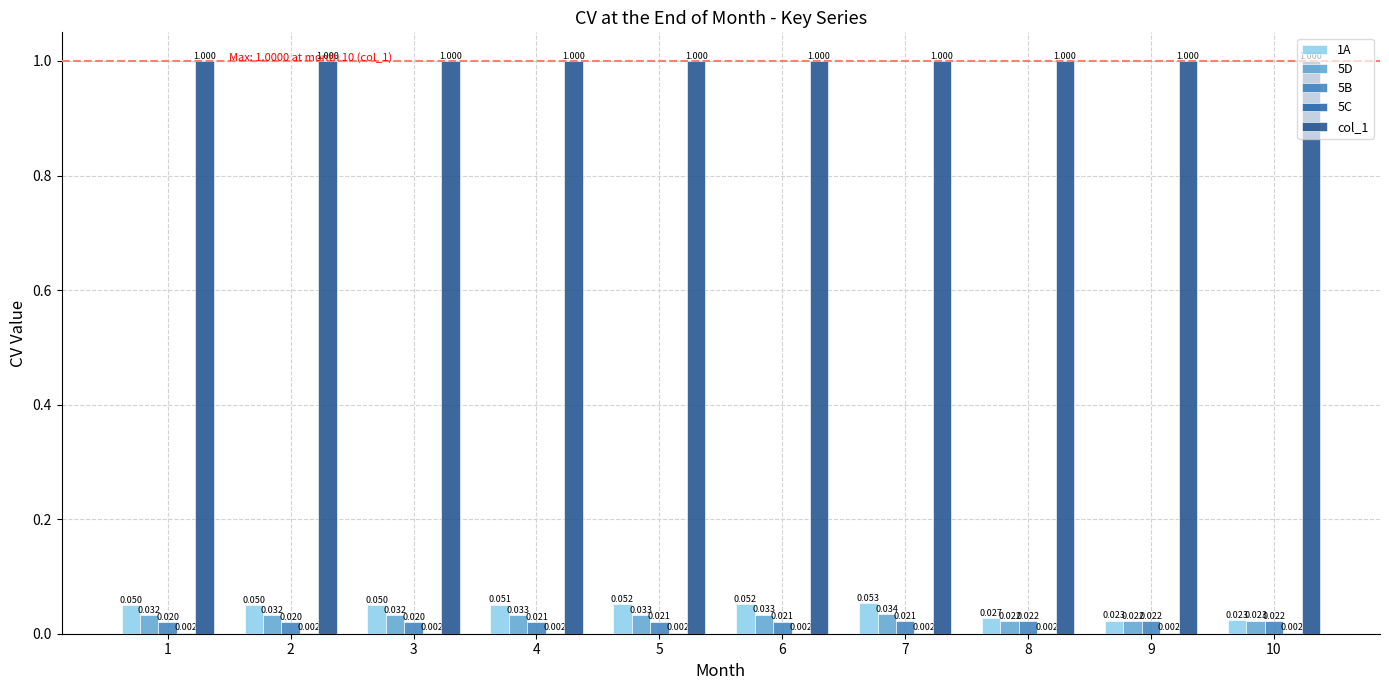

The value of 5C at 1 is 0.0. True or false?

False